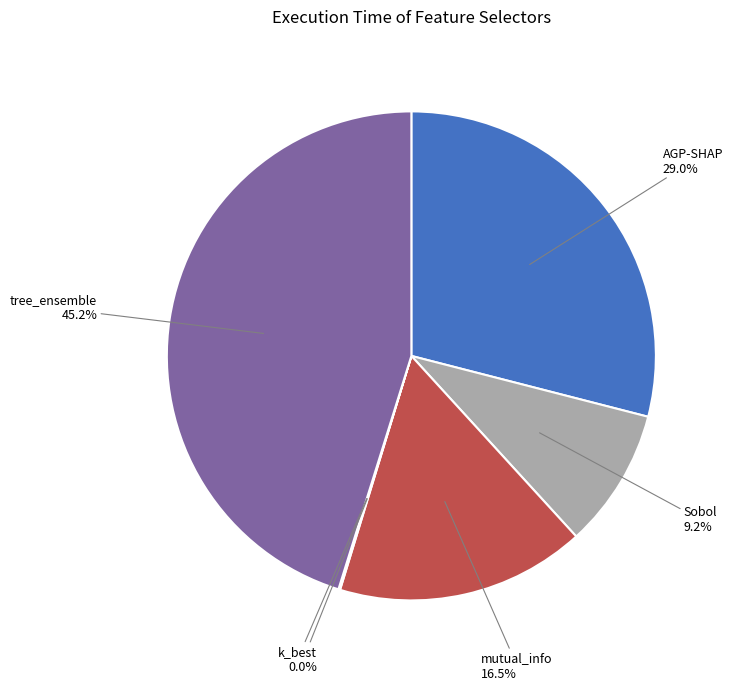

Is there any slice that represents more than half of the pie?

No